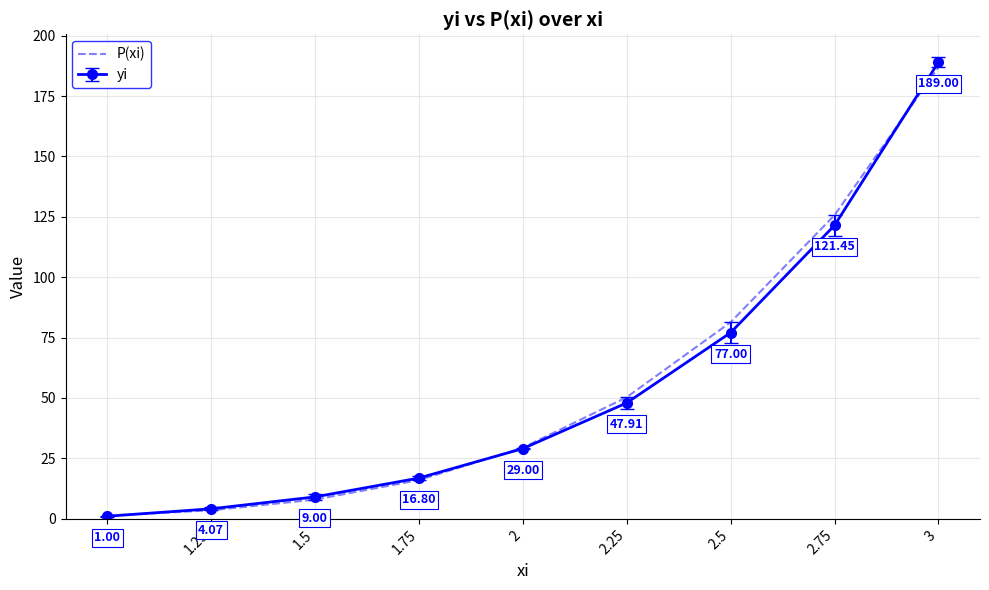

How many series are shown in this chart?

2